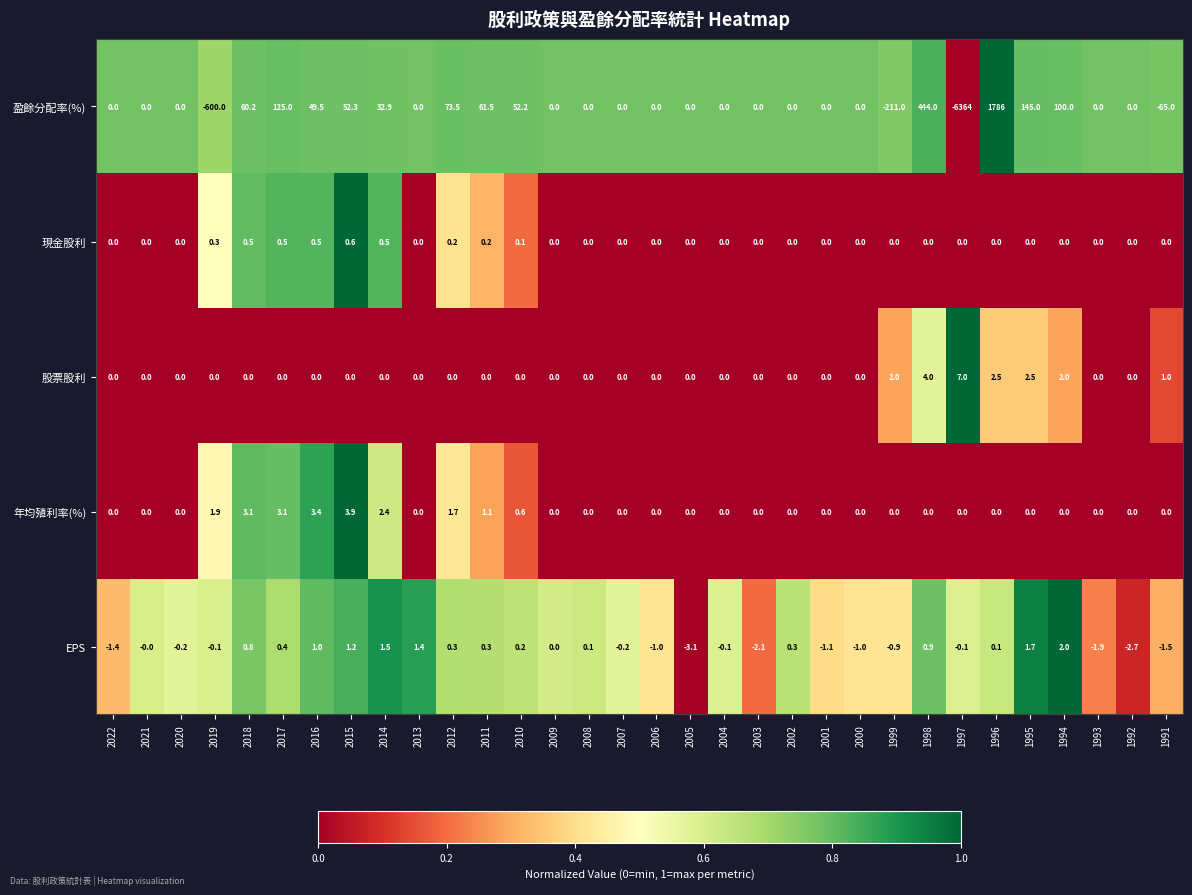

What is the difference between the highest and lowest values at 2002?

0.3